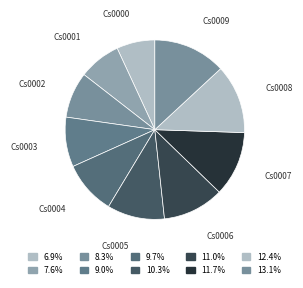

Count the number of slices in the pie.

10